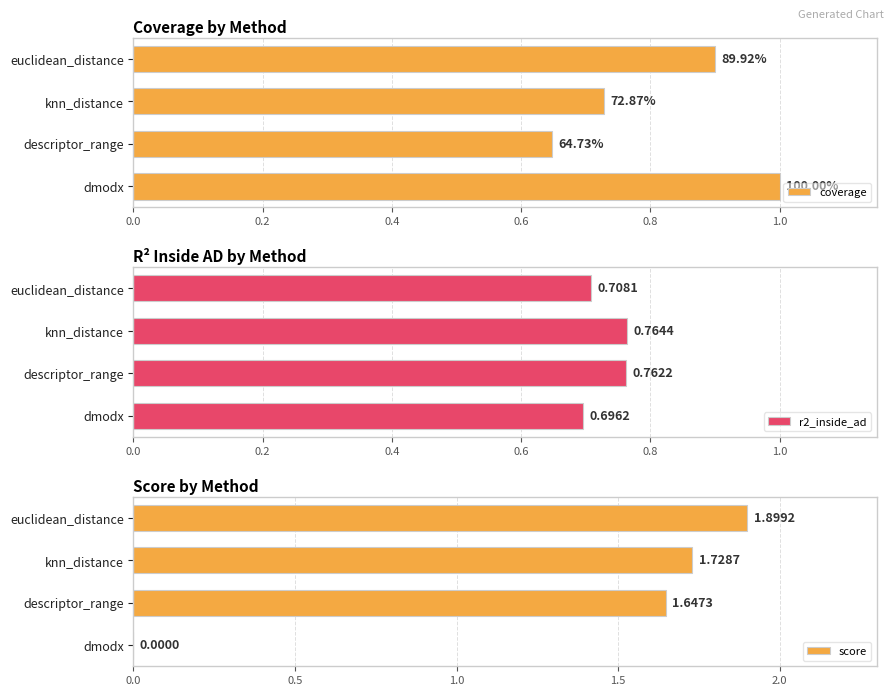

What is the sum of the score values at euclidean_distance and dmodx?

1.9